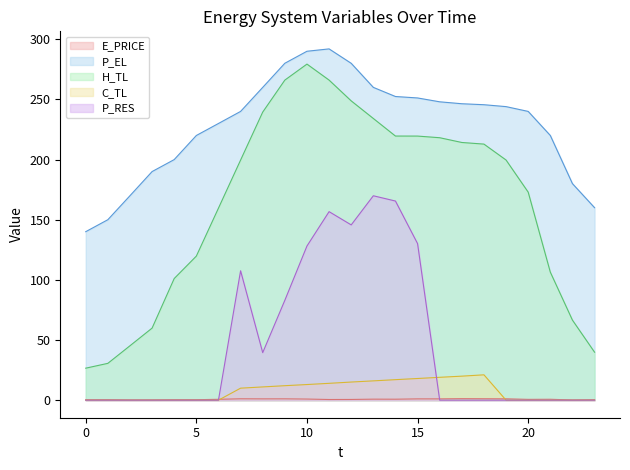

Rank the series by their maximum value, from highest to lowest.

P_EL, H_TL, P_RES, C_TL, E_PRICE